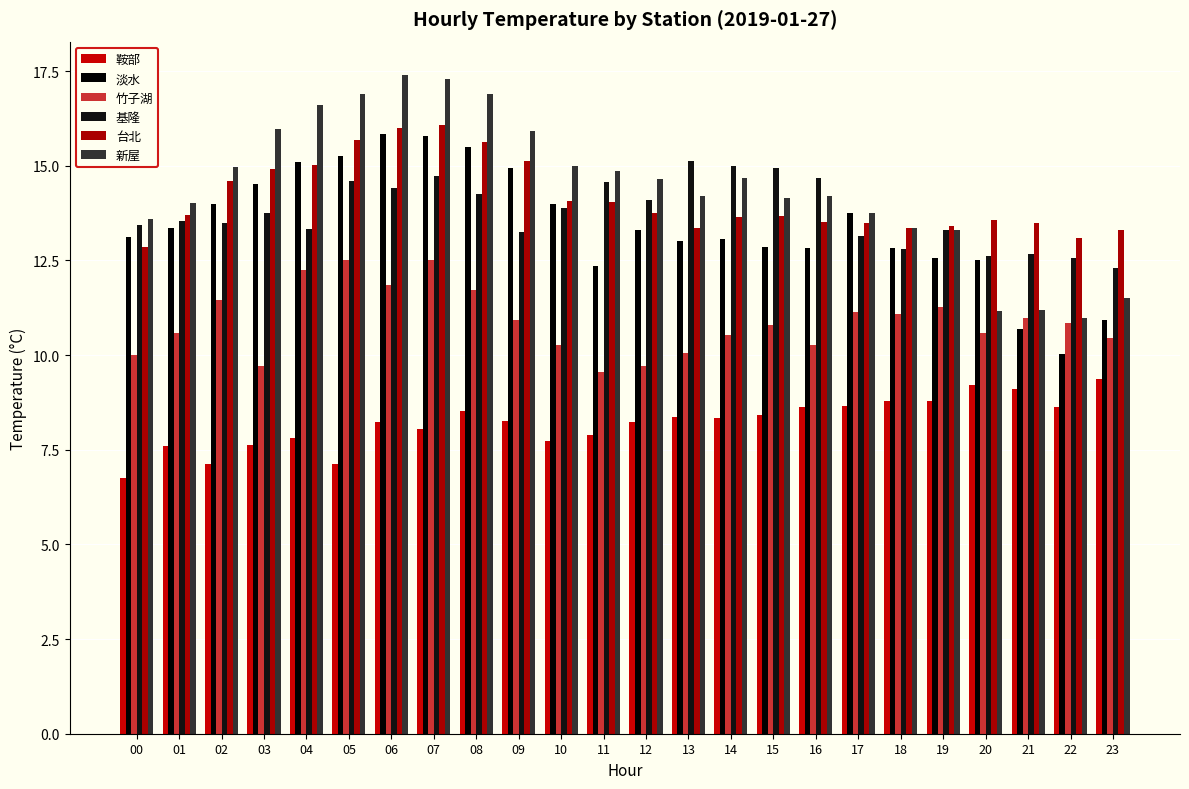

What is the value of the 基隆 bar at the 19th from the left?

12.8